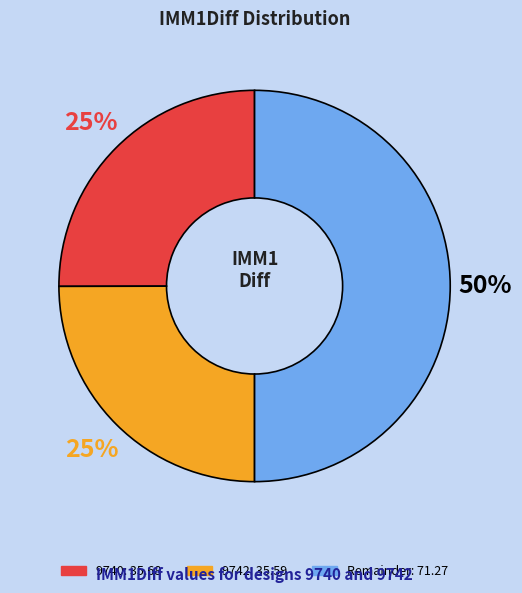

How many slices are in this pie chart?

3